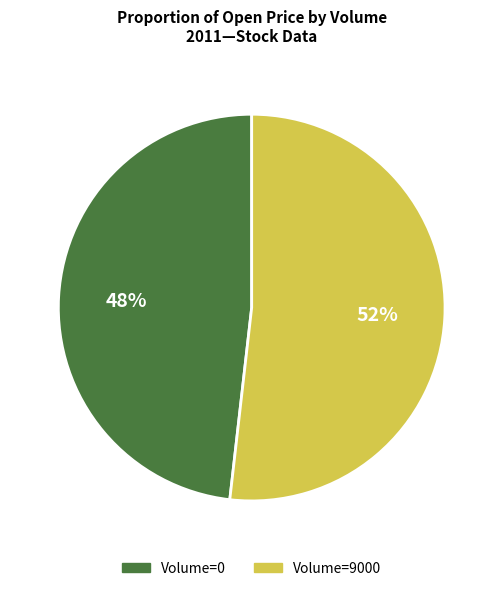

Does any single category account for the majority?

Yes